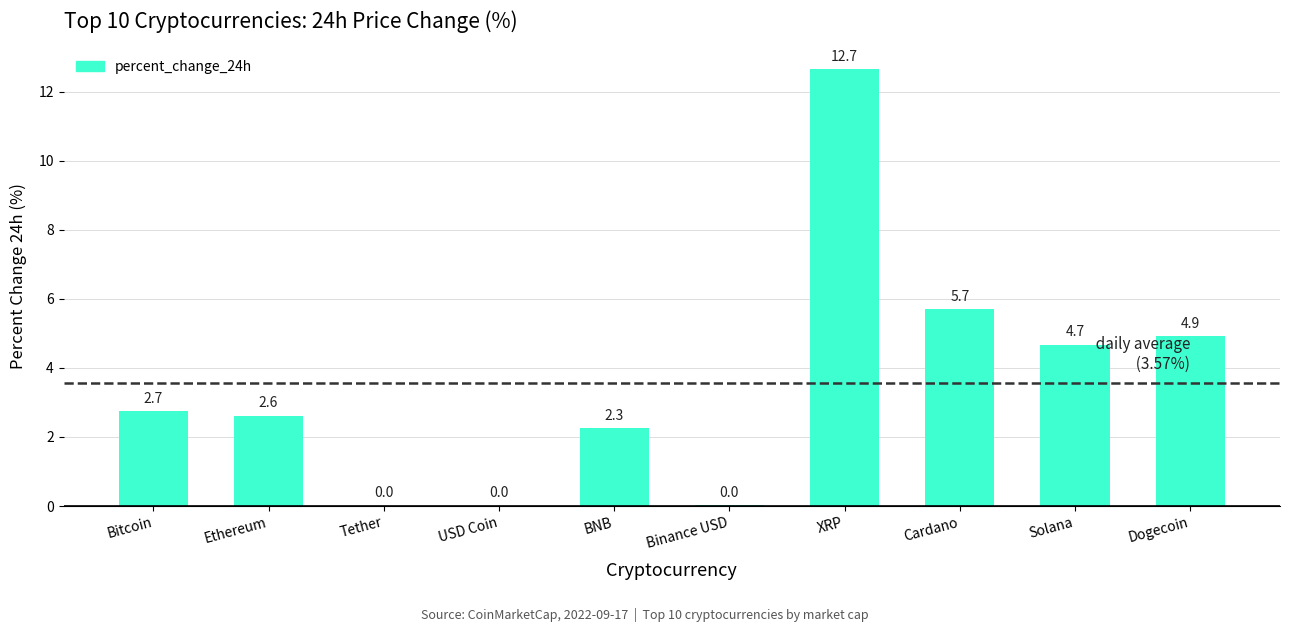

At which label is the value closest to 6?

Cardano